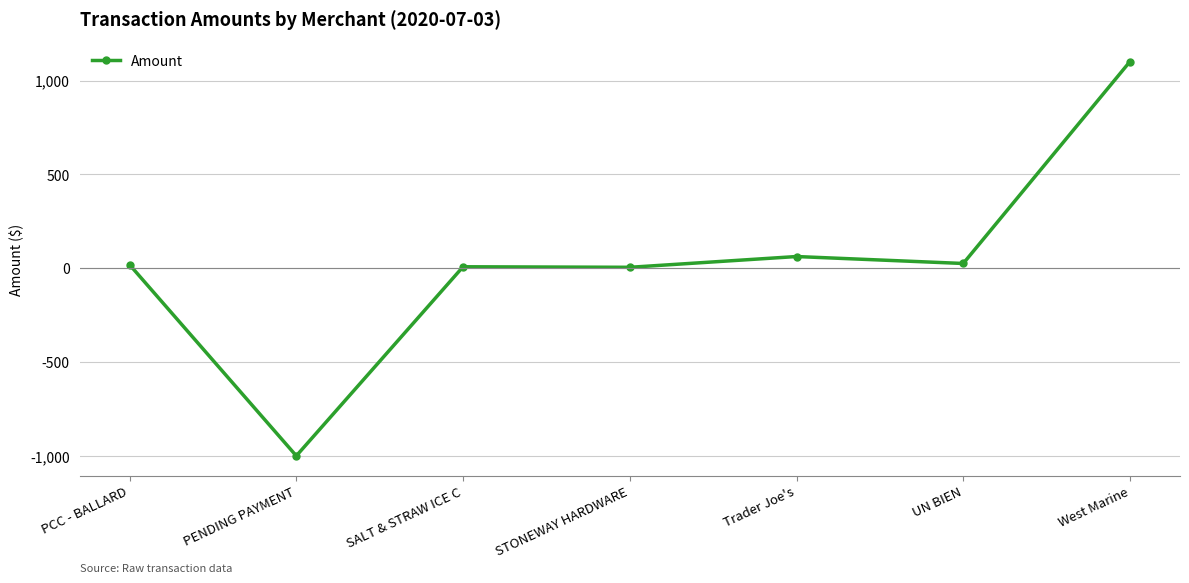

Which has a higher value, STONEWAY HARDWARE or West Marine?

West Marine